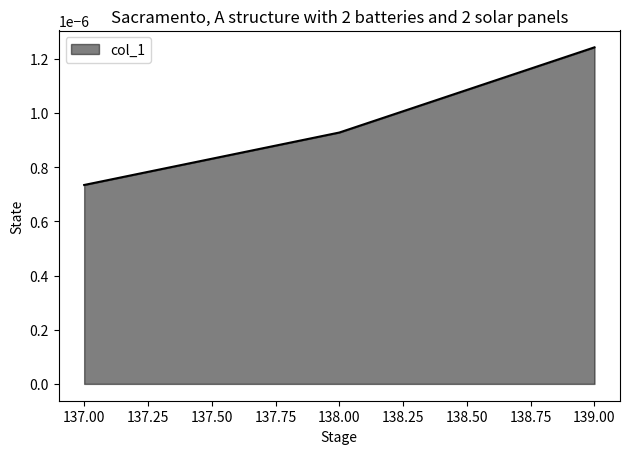

Where is the data nearest to the value 0?

137.00